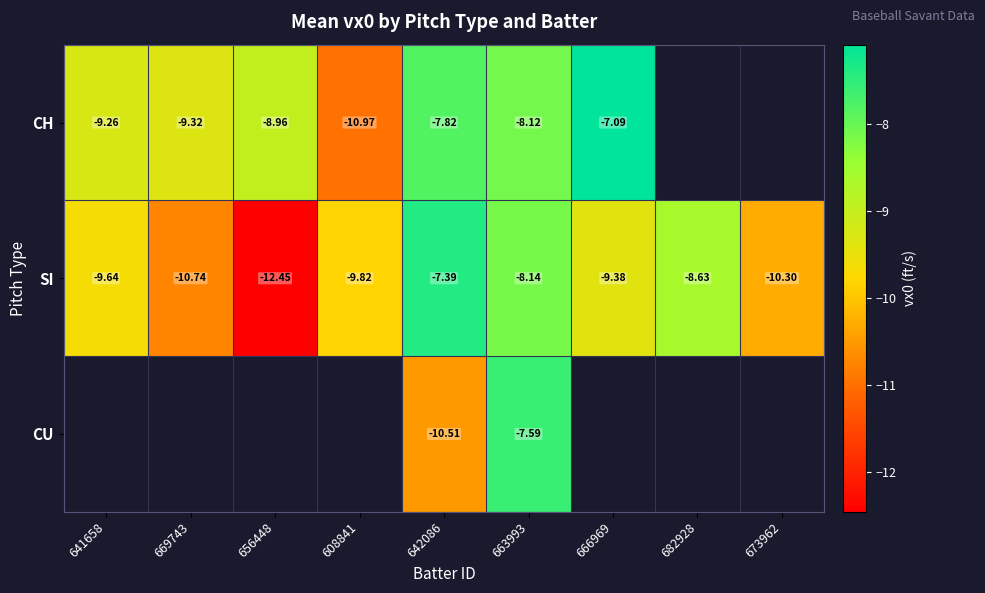

Is it true that CH equals -2.6 at 642086?

False